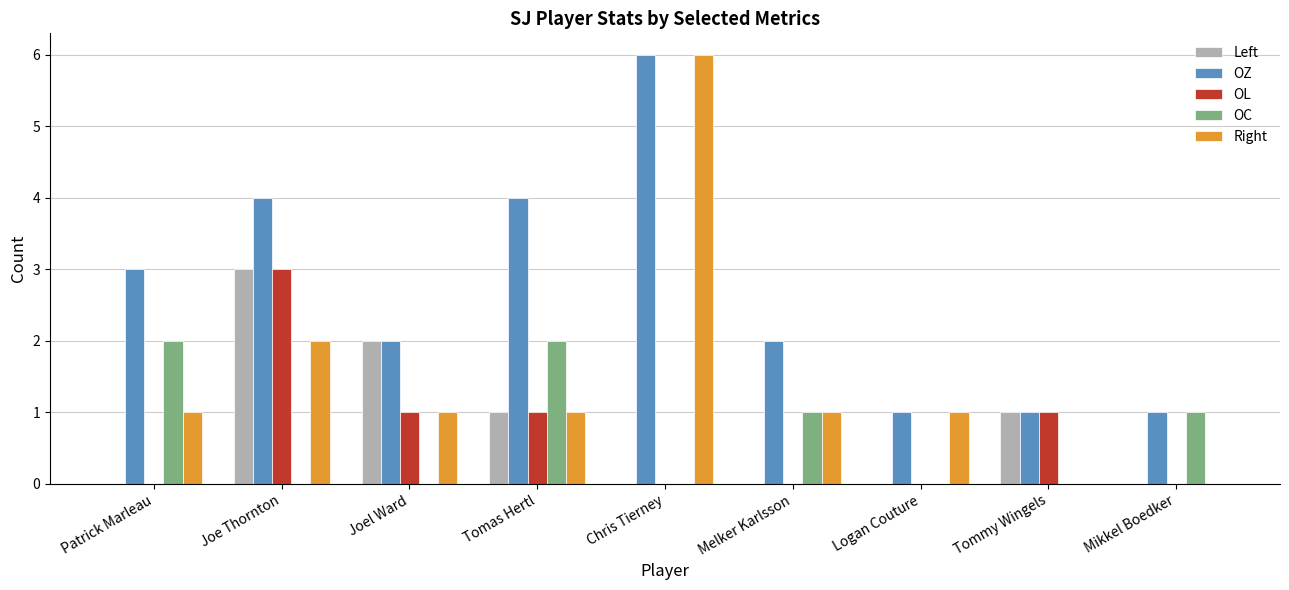

What is the approximate value of OC at Mikkel Boedker?

1